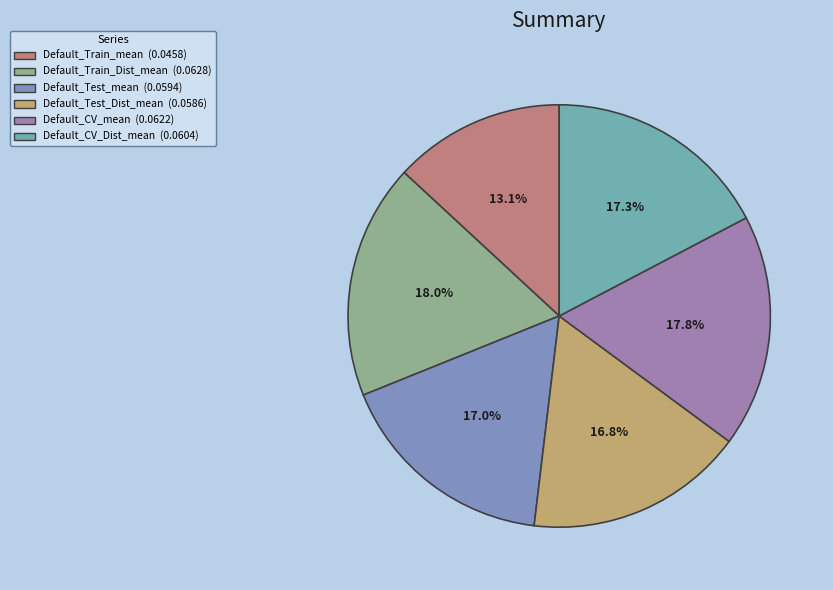

Which category has the biggest portion of the pie?

Default_Train_Dist_mean